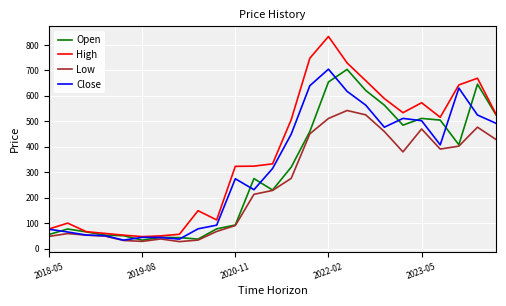

Which series has the widest spread of values?

High